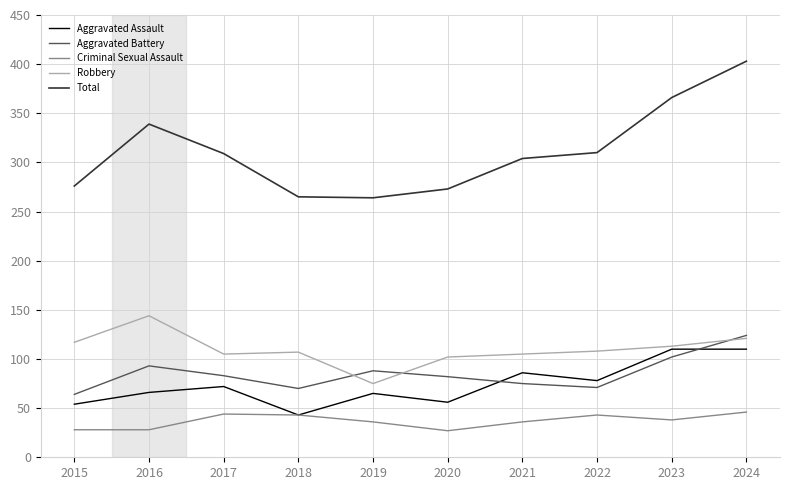

Is the value of Robbery at 2016 greater than the value of Aggravated Battery at 2022?

Yes